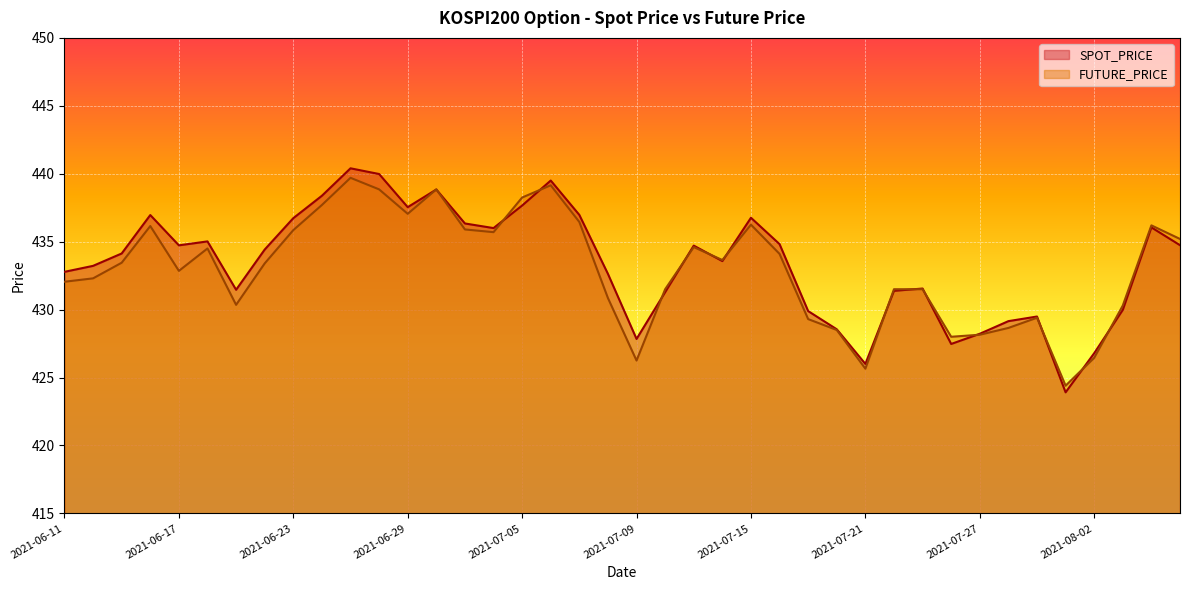

What is the sum of all SPOT_PRICE values?

17335.8